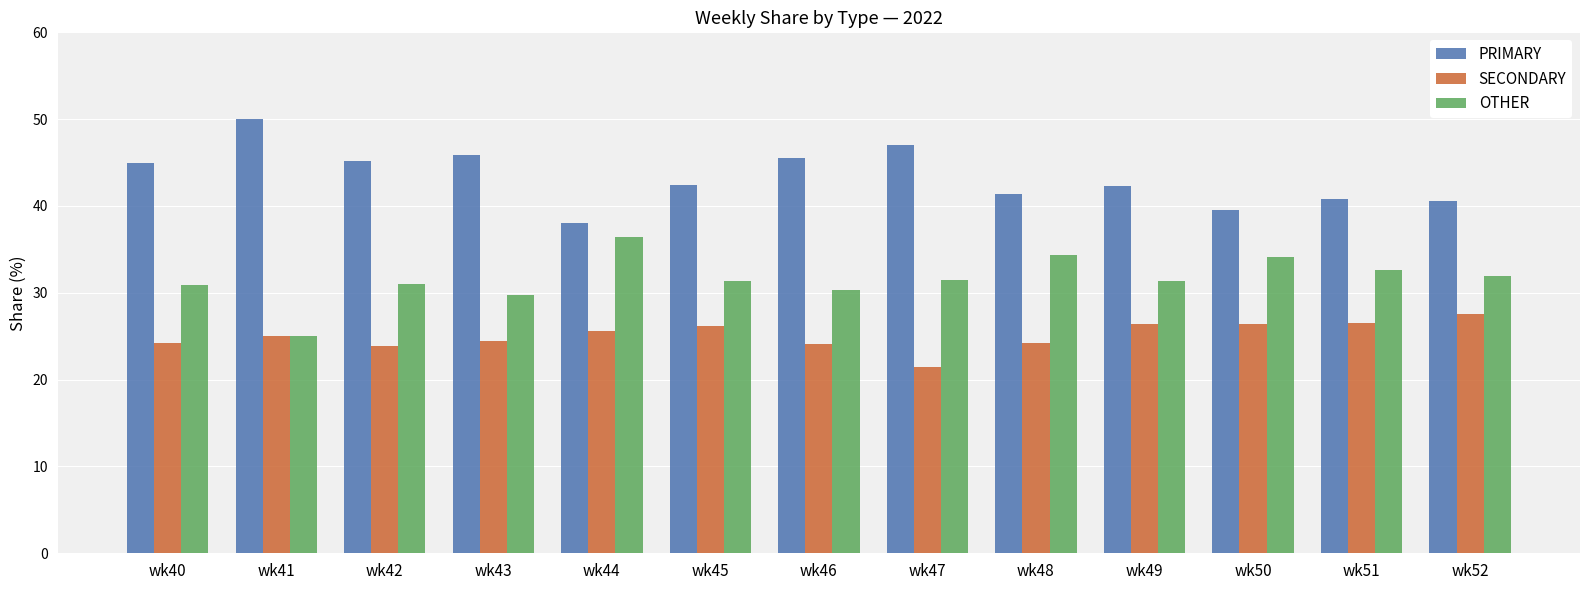

How many bars are there in total?

39